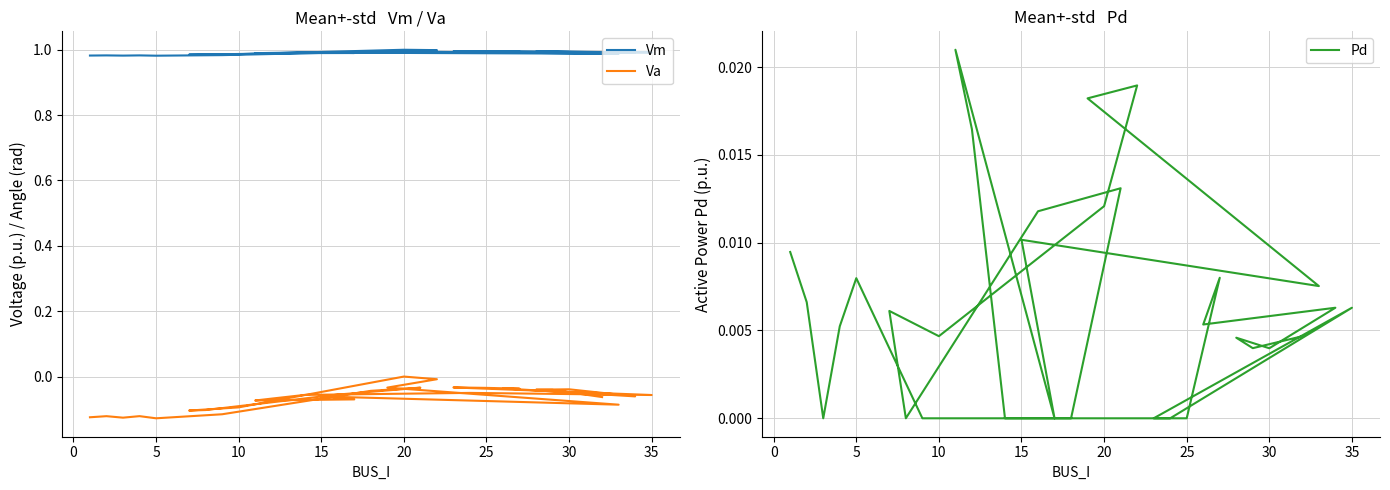

The value of Va at 35 is -0.1. True or false?

True